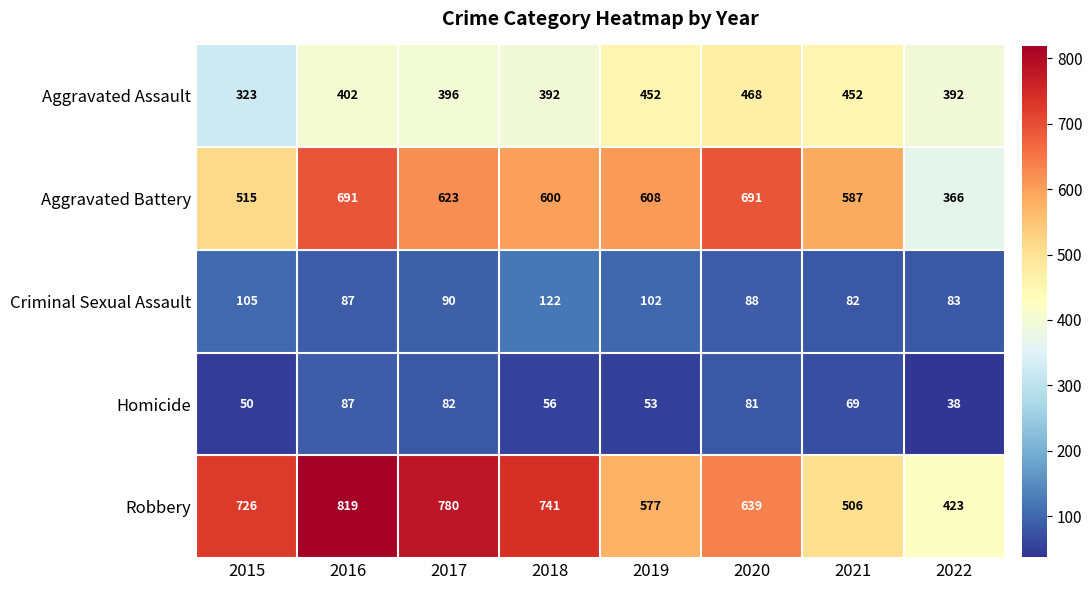

The Aggravated Battery series shows 691 at 2020. True or false?

True